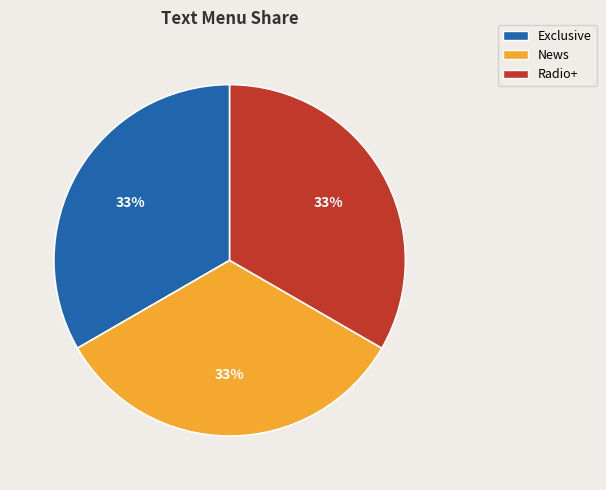

True or false: Exclusive accounts for 9% of the total.

False